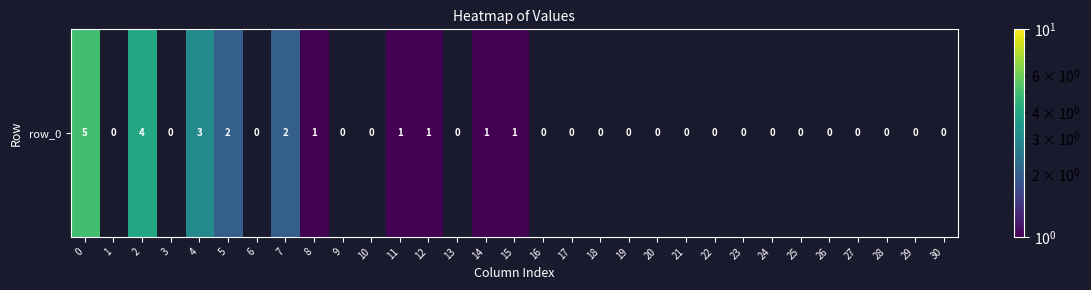

How many distinct data groups are displayed?

1